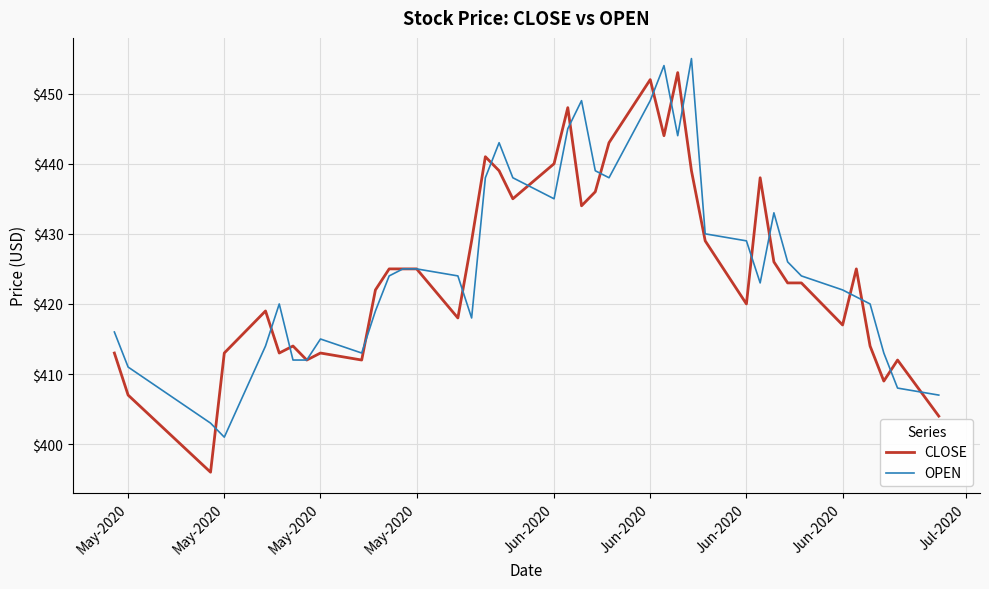

What is the difference between the second highest and minimum values in the CLOSE series?

56